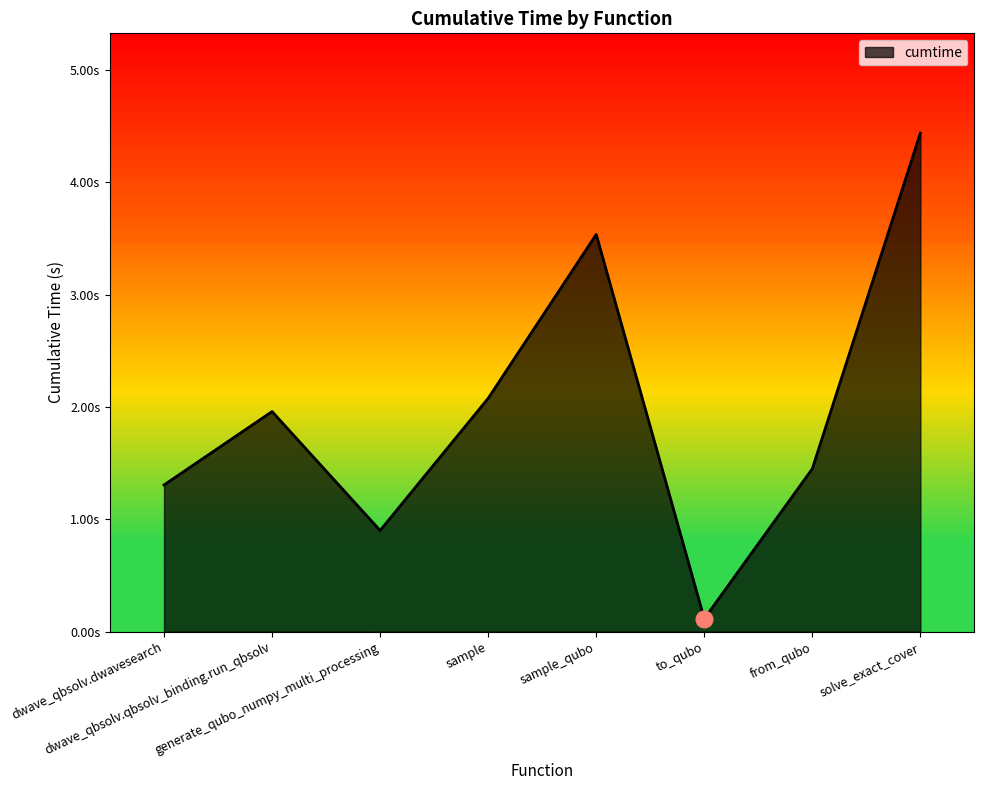

Does the chart have visible grid lines?

No